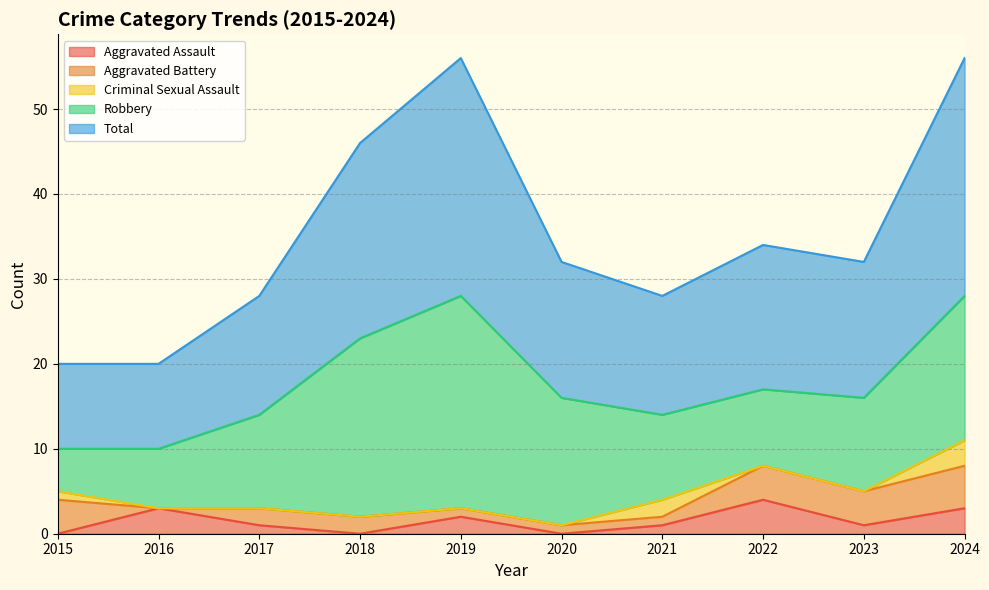

How many values in the Aggravated Battery series are below 2?

4